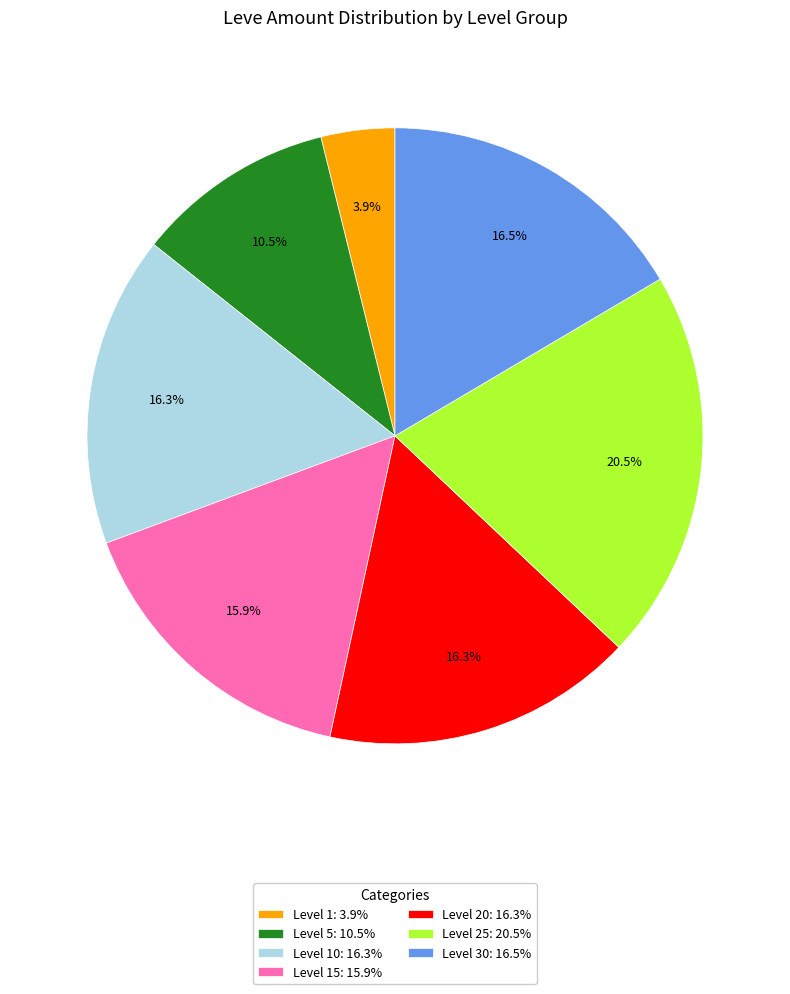

What is the smallest slice in the pie chart?

Level 1: 3.9%